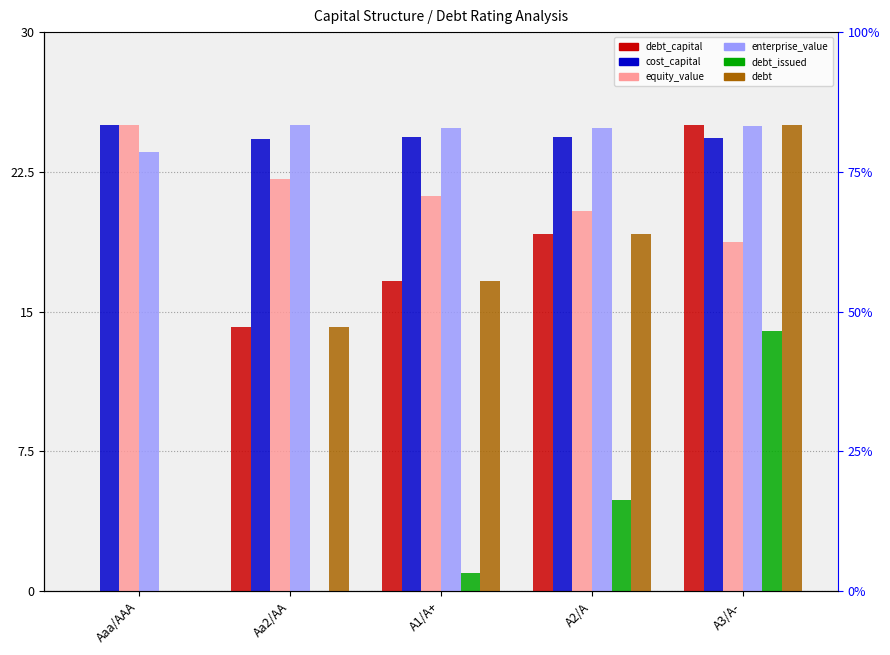

At which label does equity_value reach its peak?

Aaa/AAA